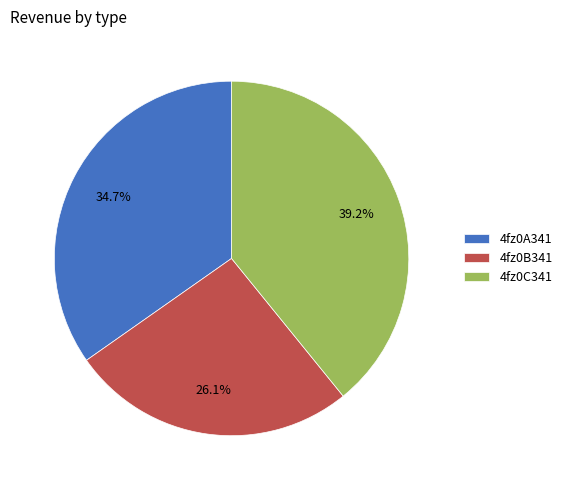

What percentage is the 4fz0B341 slice, to the nearest percent?

26%